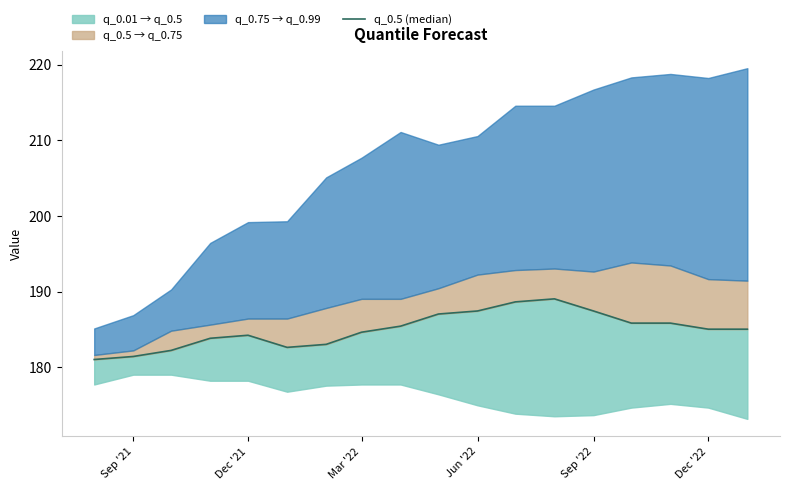

How many values are below 185?

8